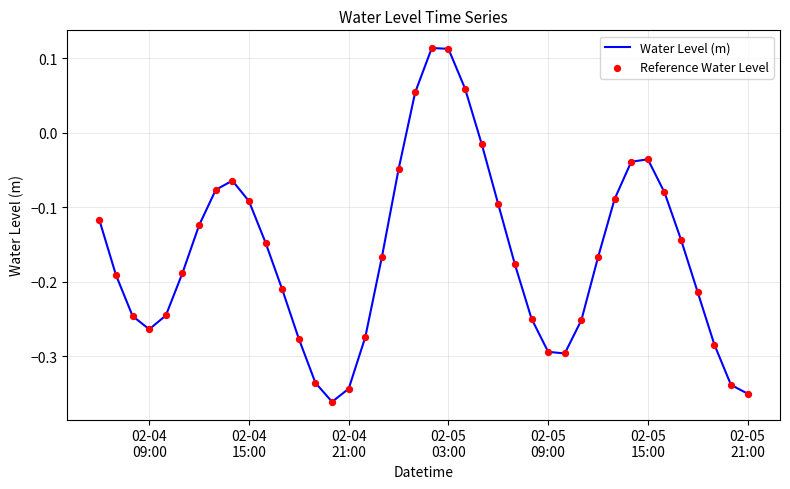

Is this an area chart (filled region under the line)?

No